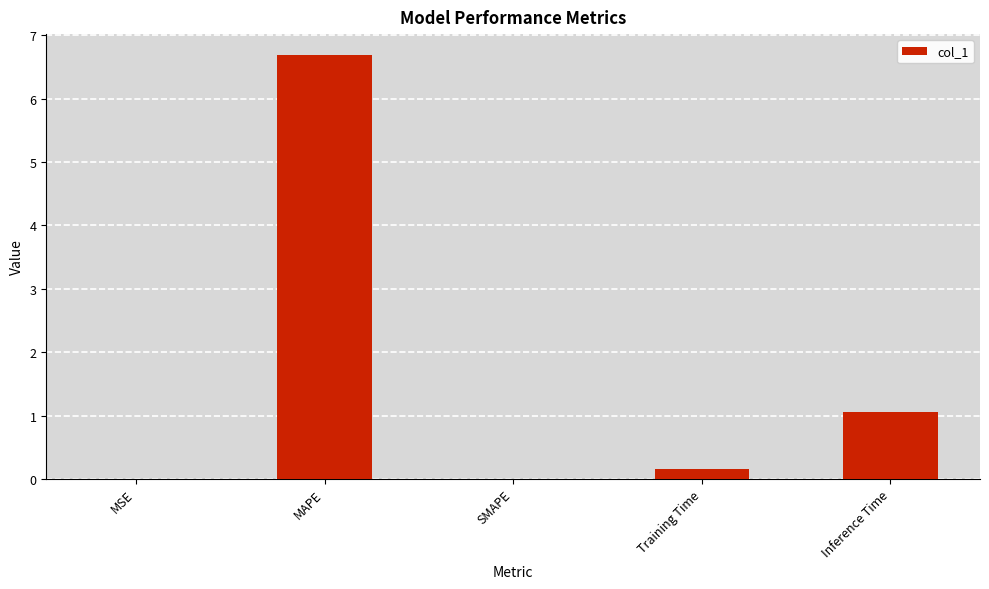

Which label corresponds to the largest value in the chart?

MAPE